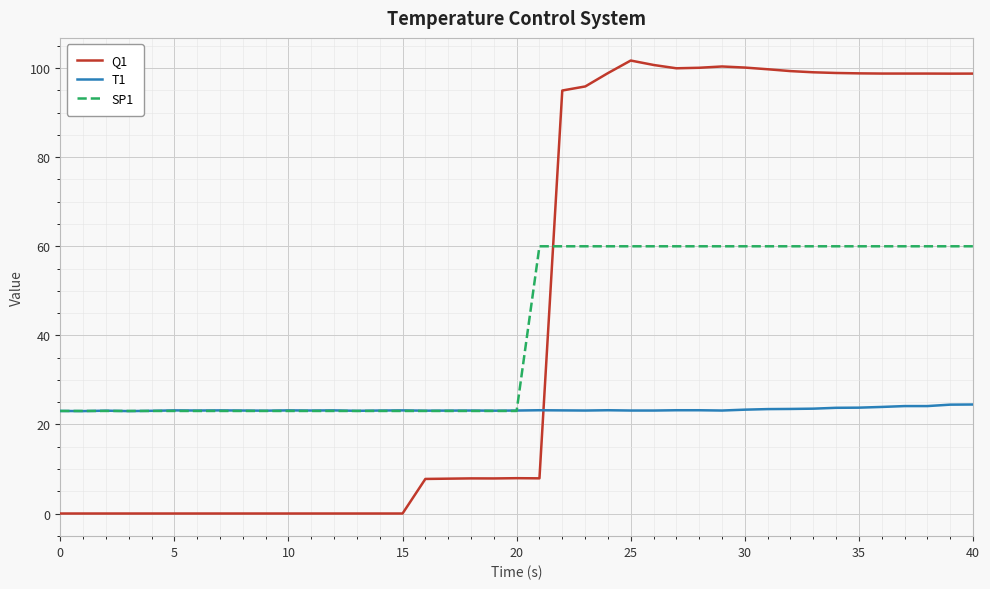

What are all the series names shown in the legend?

Q1, T1, SP1